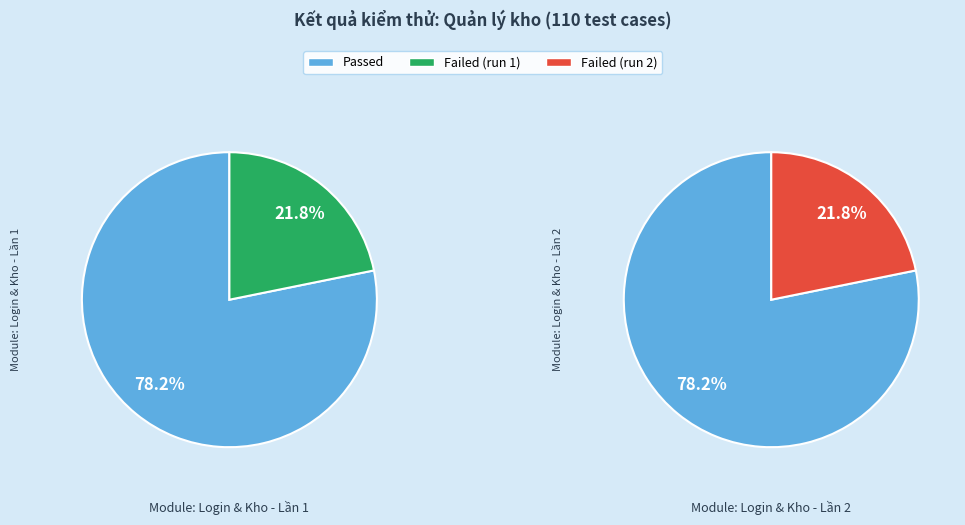

The Passed slice represents 89% of the pie. True or false?

False